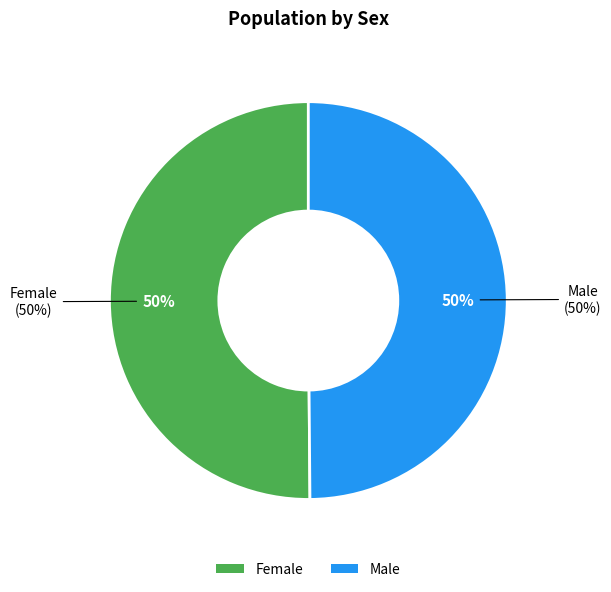

What portion of the pie excludes Female?

49.9%